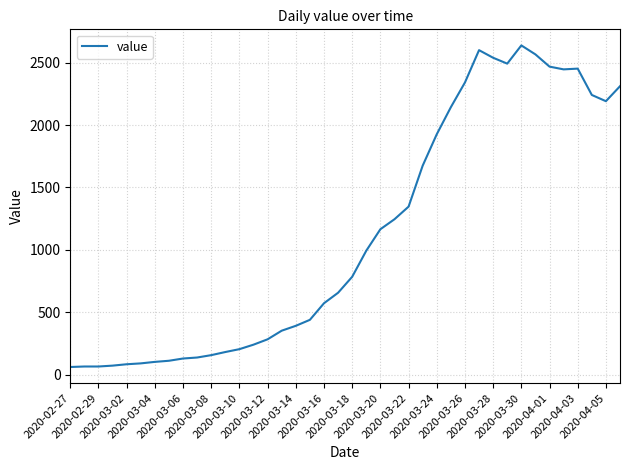

What is the maximum value shown in the chart?

2638